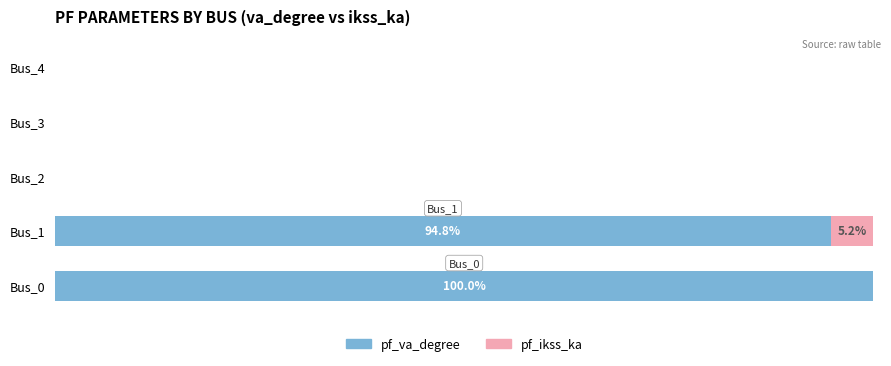

What is the value of the pf_va_degree bar at the 2nd from the left?

94.8